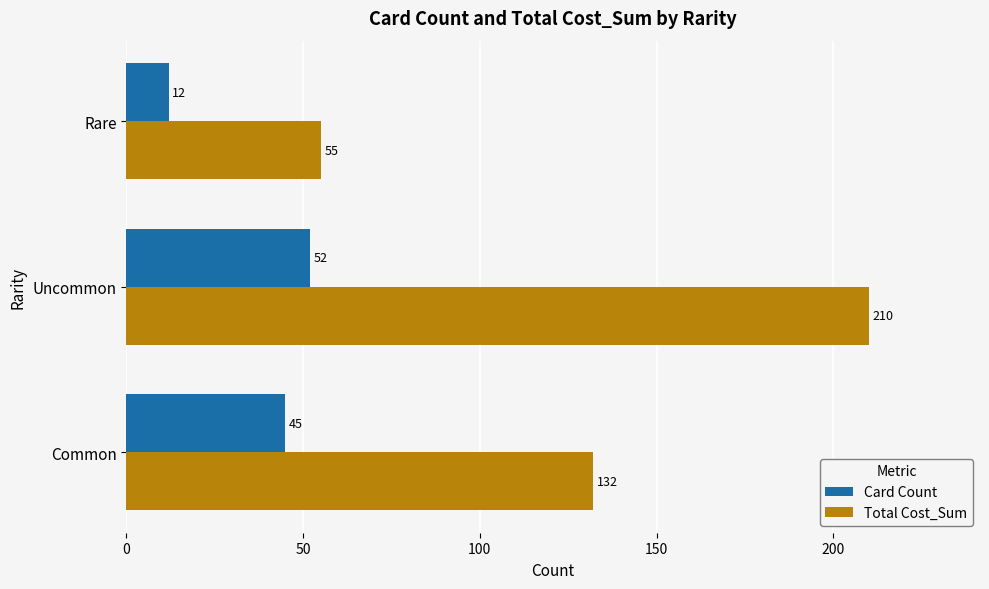

What is the difference between the maximum and minimum values in the Total Cost_Sum series?

155